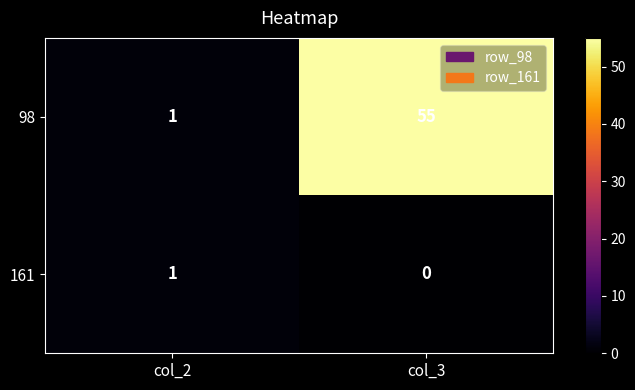

How many categories are shown in the chart?

2